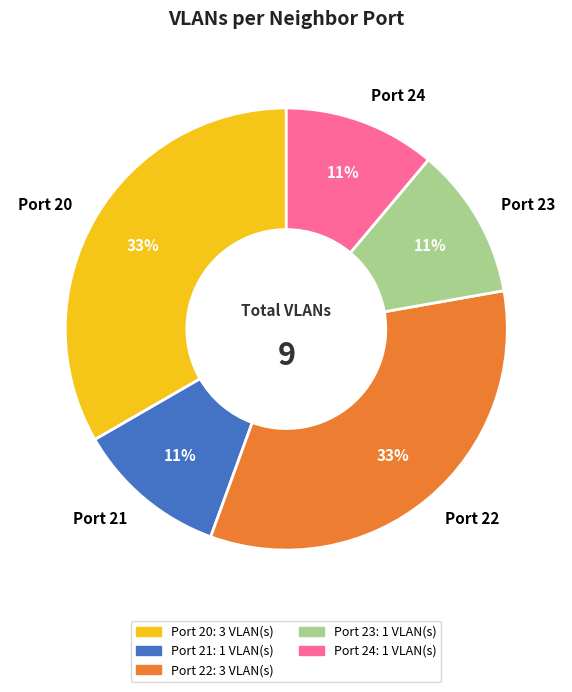

Does any single category account for the majority?

No